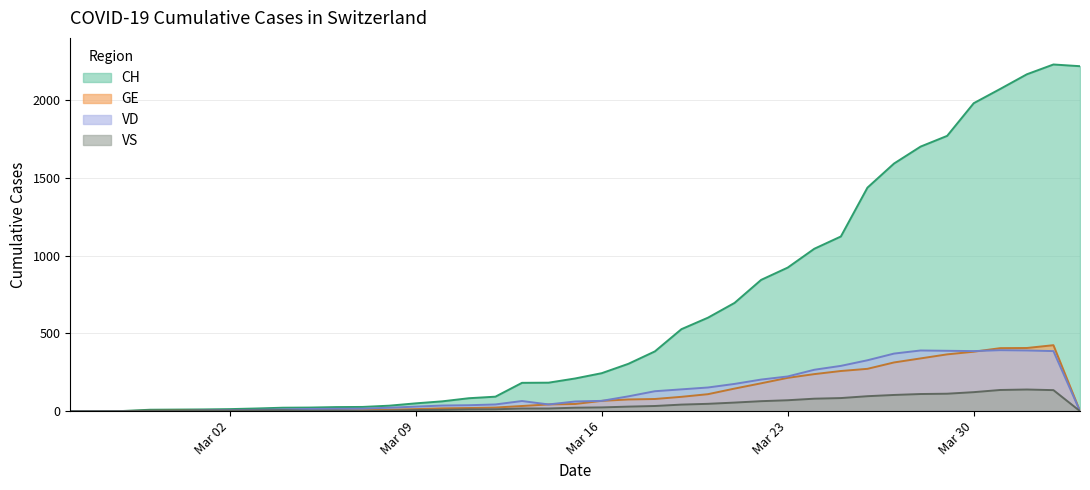

Between 2020-03-14 and 2020-03-25, which is larger?

2020-03-25